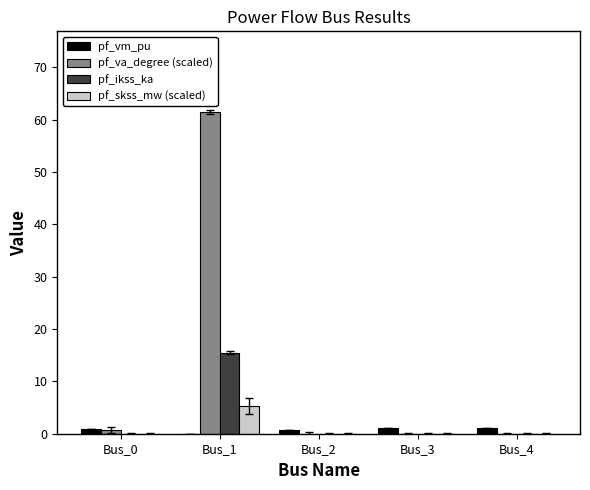

How many categories are shown in the chart?

5